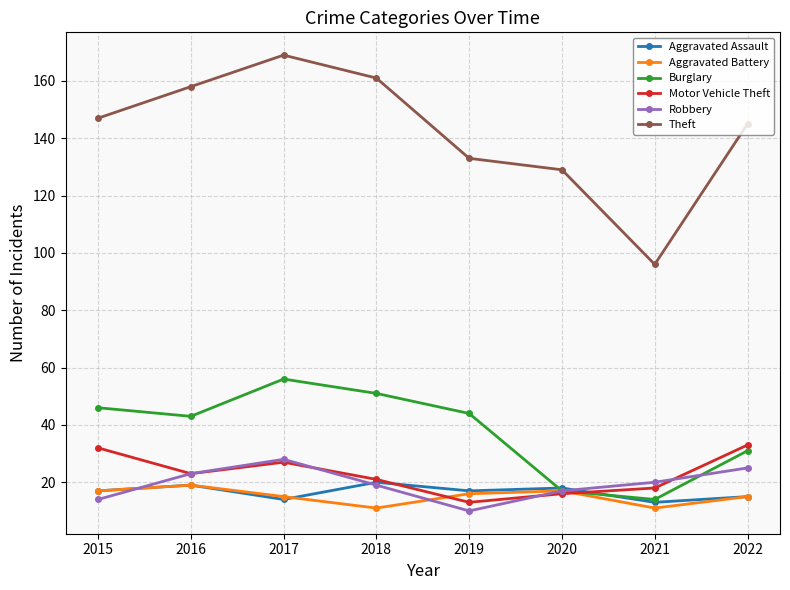

What is the approximate value of Theft at 2021?

96